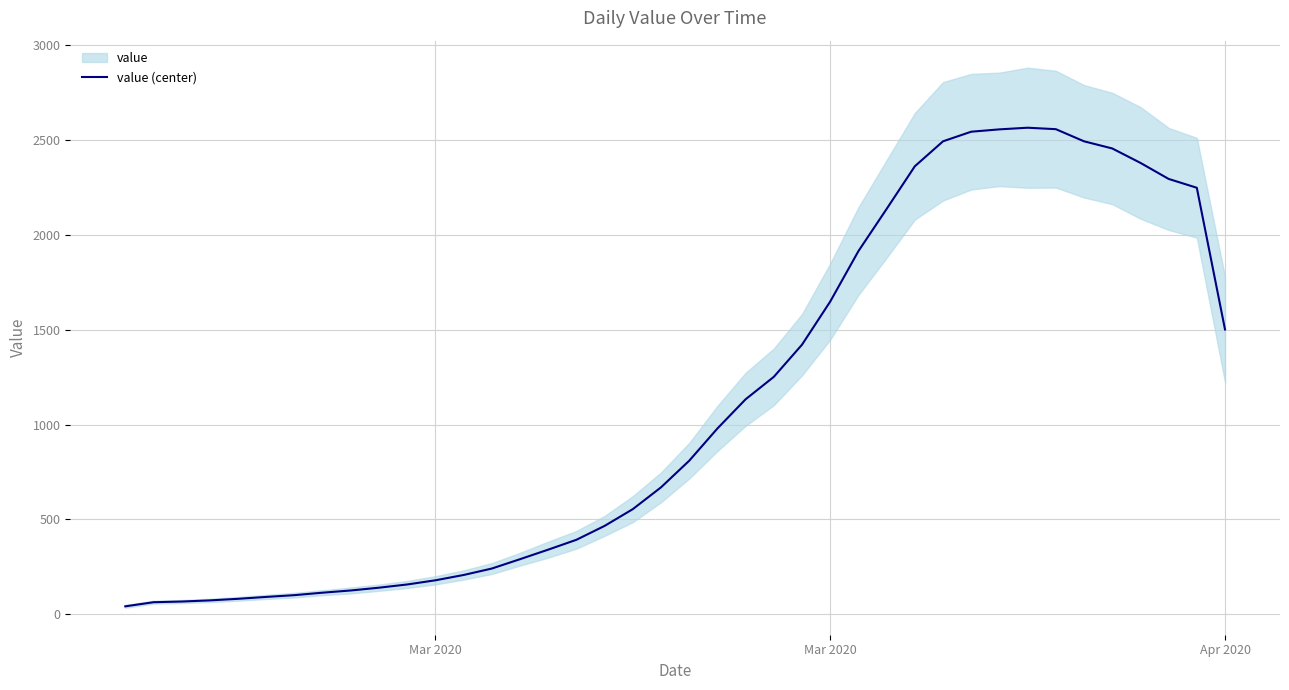

The value at 22 is 314.6. True or false?

False